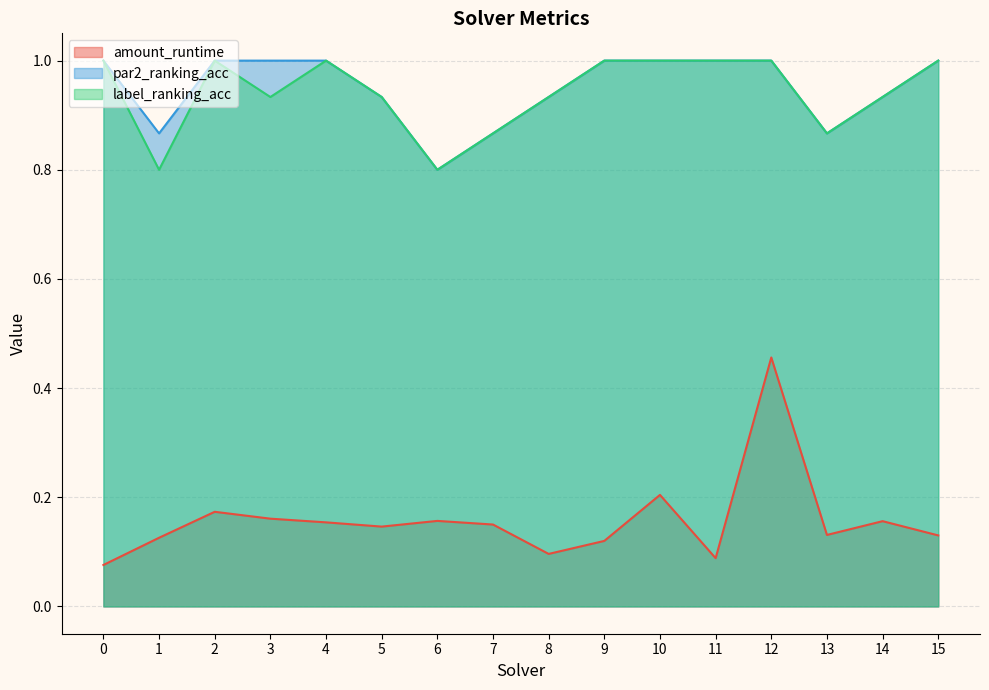

Reading left to right, what are all the values shown in this chart?

amount_runtime: 0=0.1	1=0.1	2=0.2	3=0.2	4=0.2	5=0.1	6=0.2	7=0.2	8=0.1	9=0.1	10=0.2	11=0.1	12=0.5	13=0.1	14=0.2	15=0.1
par2_ranking_acc: 0=1.0	1=0.9	2=1.0	3=1.0	4=1.0	5=0.9	6=0.8	7=0.9	8=0.9	9=1.0	10=1.0	11=1.0	12=1.0	13=0.9	14=0.9	15=1.0
label_ranking_acc: 0=1.0	1=0.8	2=1.0	3=0.9	4=1.0	5=0.9	6=0.8	7=0.9	8=0.9	9=1.0	10=1.0	11=1.0	12=1.0	13=0.9	14=0.9	15=1.0